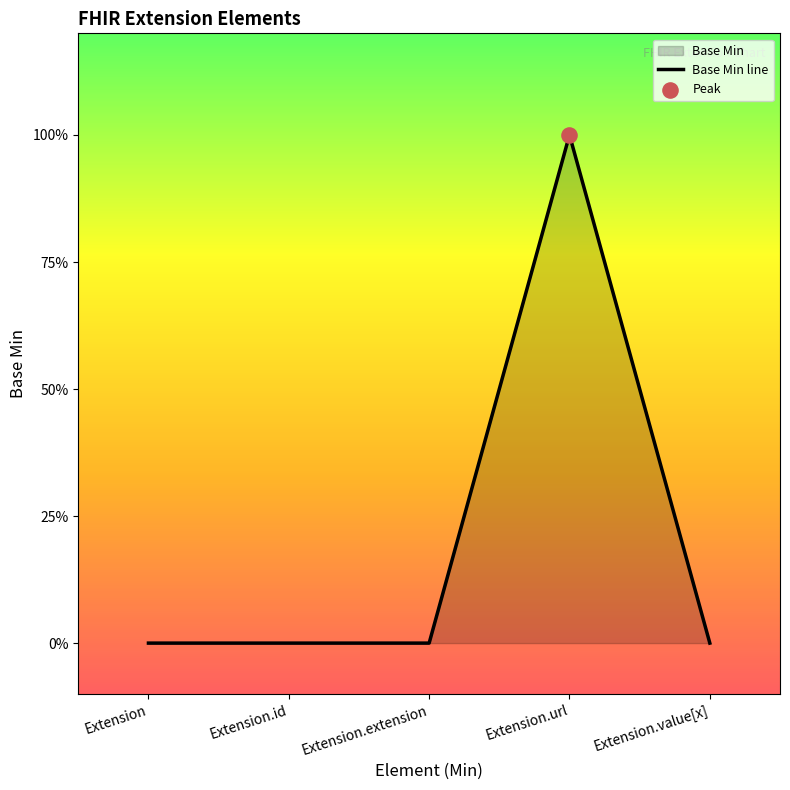

Which has a higher value, Extension.value[x] or Extension?

Extension.value[x]